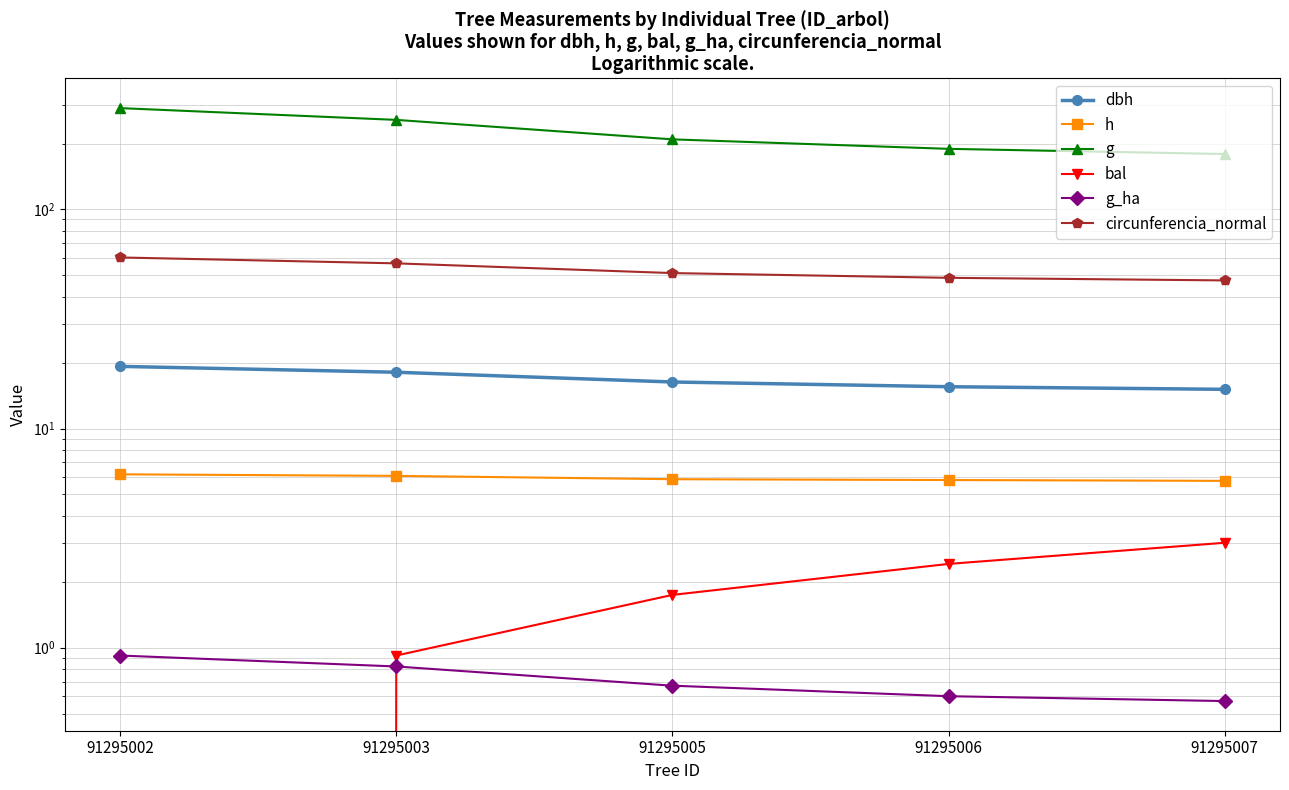

Reading right to left, extract all data points from this chart.

dbh: 15.1	15.5	16.3	18.1	19.2
h: 5.8	5.8	5.9	6.1	6.2
g: 179.1	189.1	208.9	256.4	290.2
bal: 3.0	2.4	1.7	0.9	0.0
g_ha: 0.6	0.6	0.7	0.8	0.9
circunferencia_normal: 47.4	48.8	51.2	56.8	60.4